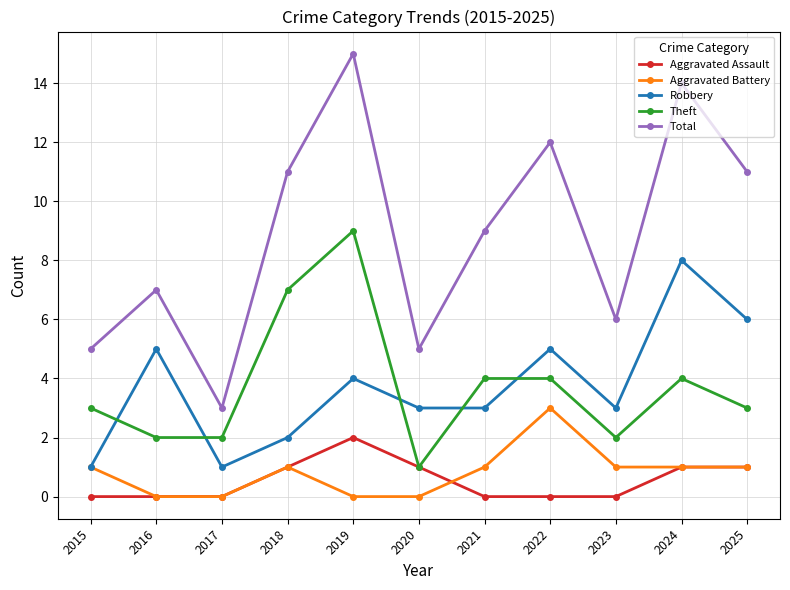

True or false: Robbery and Total intersect in this chart.

False